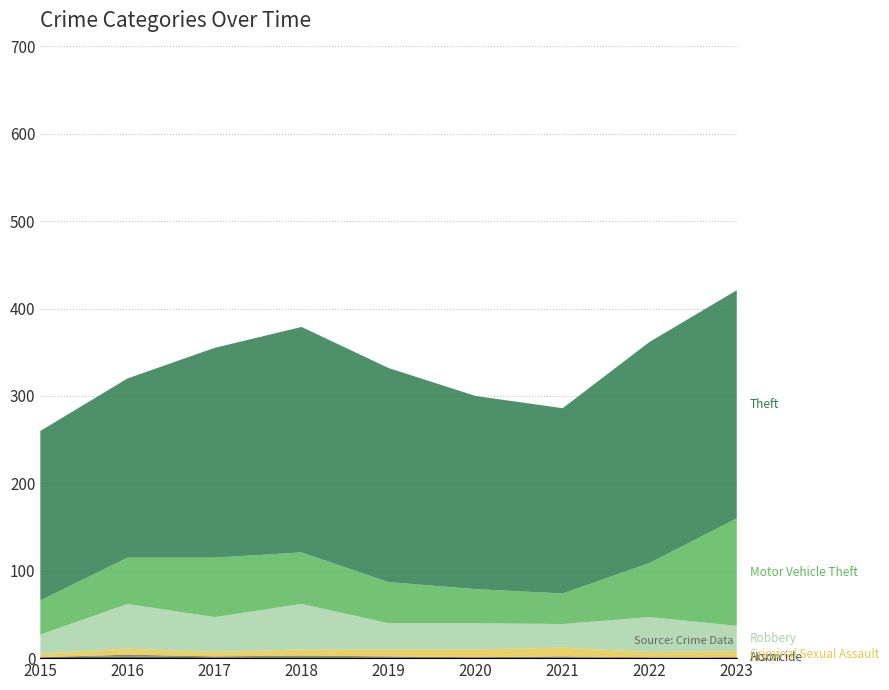

Reading left to right, transcribe all the data shown in this chart.

Homicide: 1	2	1	1	1	1	1	0	1
Arson: 0	2	1	2	1	0	1	1	0
Criminal Sexual Assault: 4	7	5	7	8	9	10	6	7
Robbery: 22	51	40	52	30	30	27	40	29
Motor Vehicle Theft: 39	53	68	59	47	39	35	62	123
Theft: 194	205	240	258	245	221	212	253	261